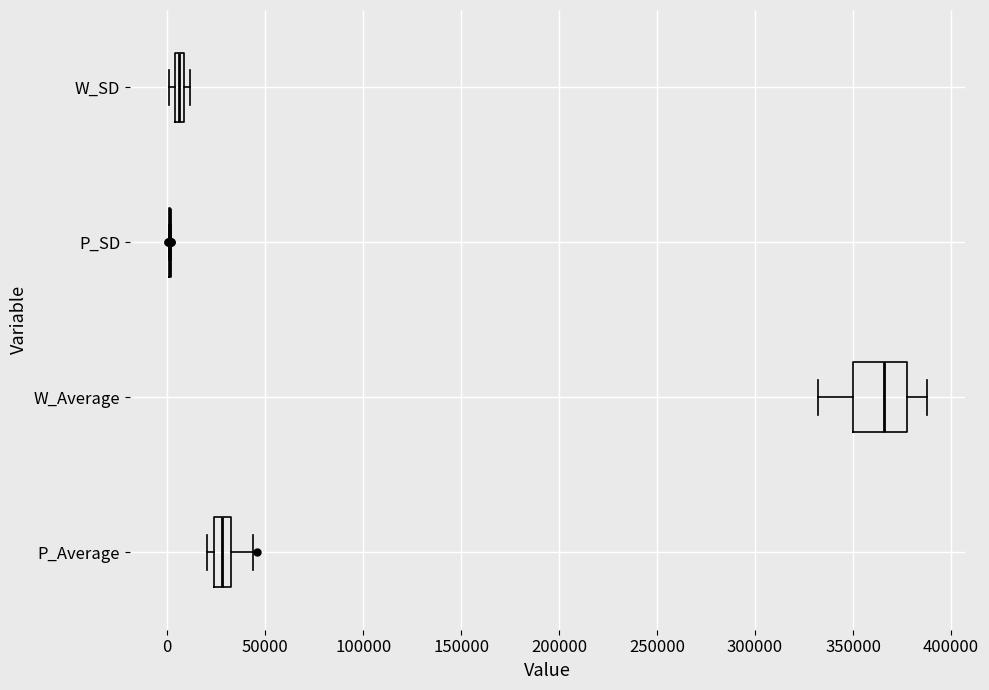

Where does the left whisker of the box for W_Average end on the x-axis? The values are not printed on the chart, so give them approximately, as read against the axis.

330000